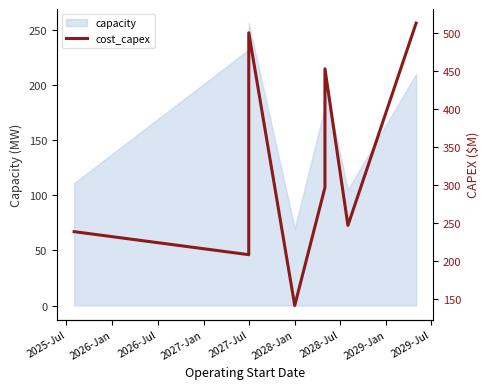

What is the difference between the second highest and second lowest values?

291.7